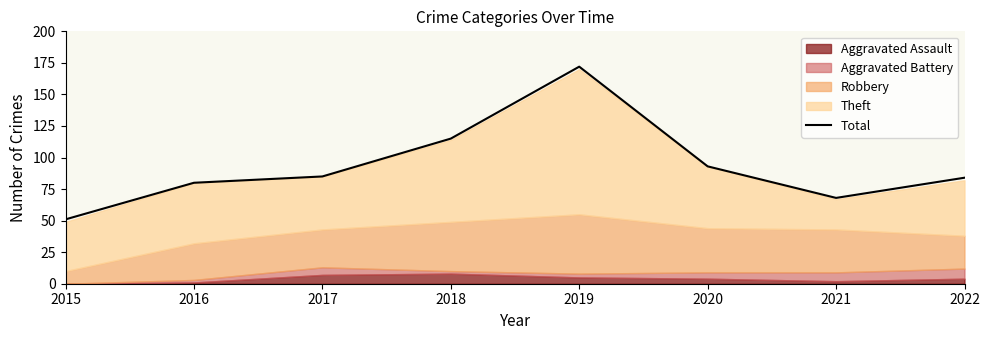

At which label is the value closest to 111?

2018